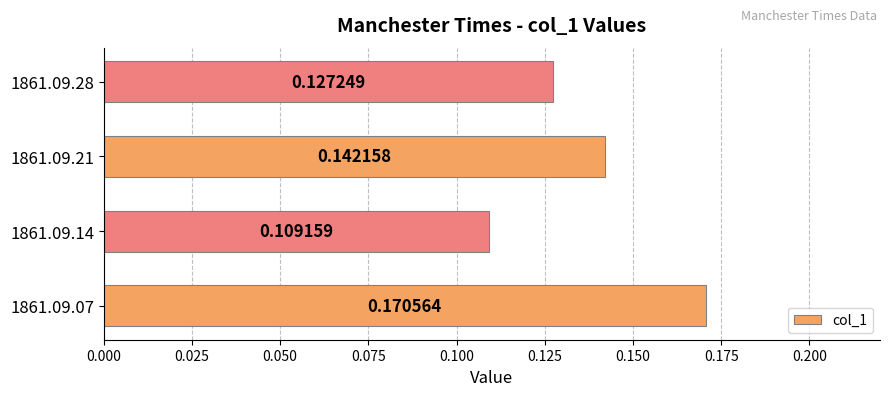

What is the sum of all values?

0.5